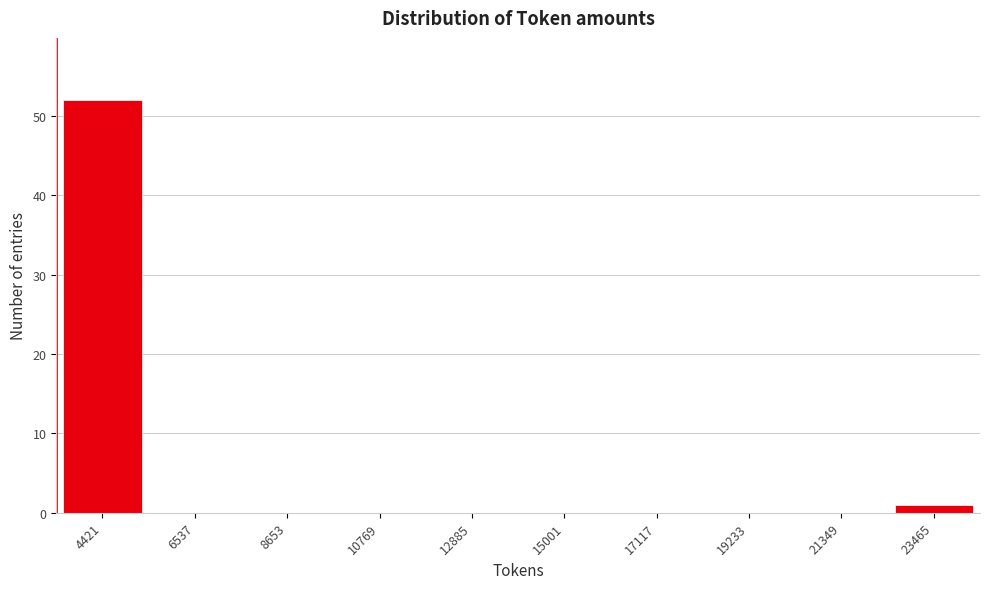

Reading left to right, extract all data points from this chart.

4421=52	6537=0	8653=0	10769=0	12885=0	15001=0	17117=0	19233=0	21349=0	23465=1